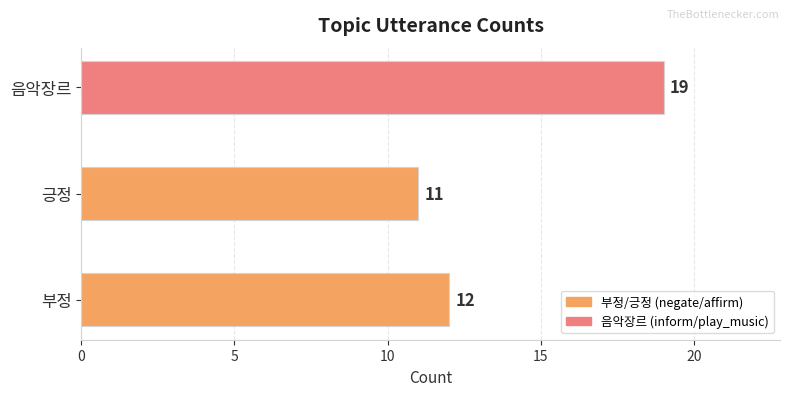

What is the ratio of the value at 긍정 to the value at 부정?

0.9